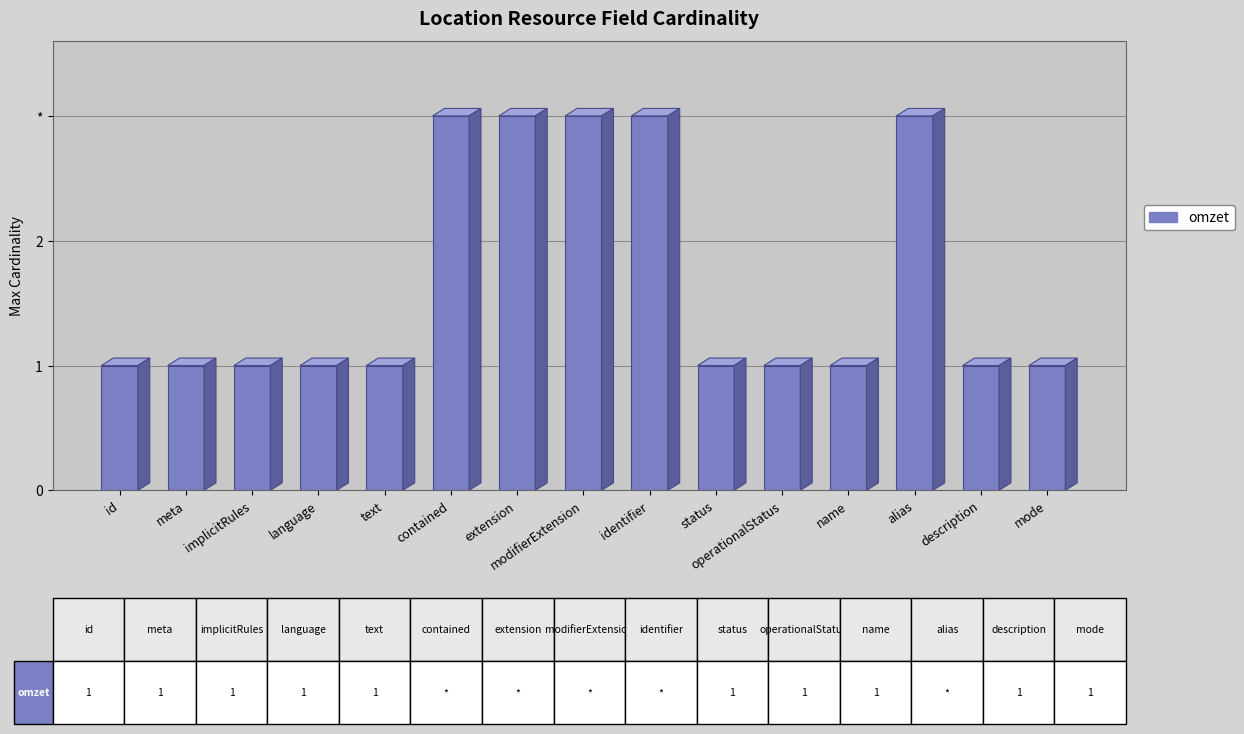

Reading left to right, transcribe all the data shown in this chart.

id=1	meta=1	implicitRules=1	language=1	text=1	contained=3	extension=3	modifierExtension=3	identifier=3	status=1	operationalStatus=1	name=1	alias=3	description=1	mode=1